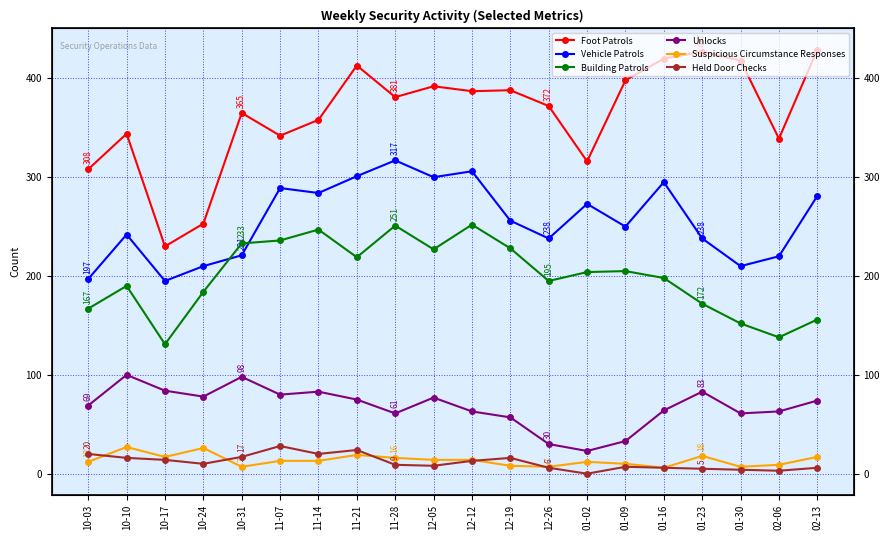

What is the spread (max minus min) of values at 01-23?

422